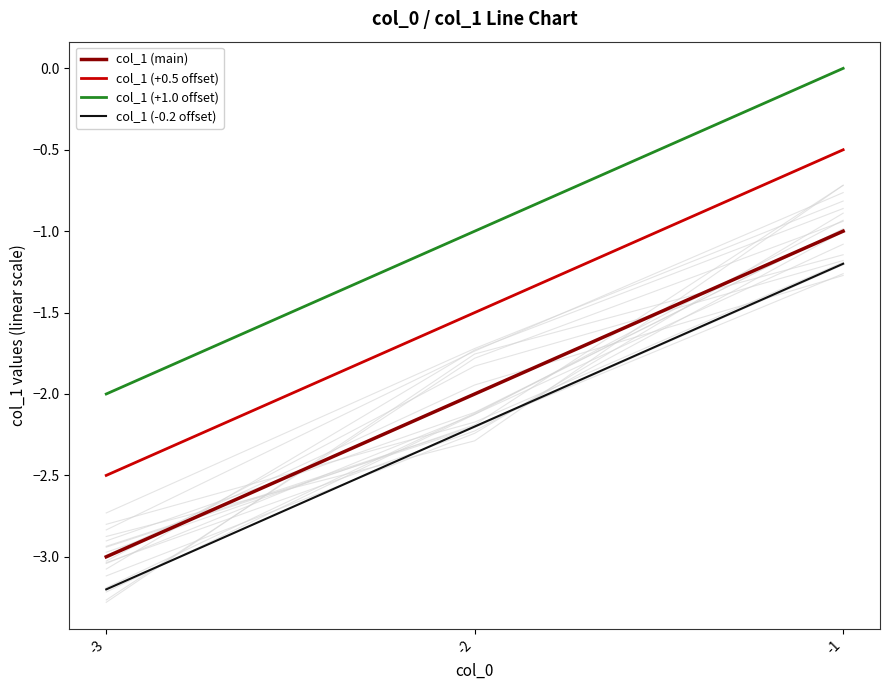

At which category is the sum across all series the highest?

-1